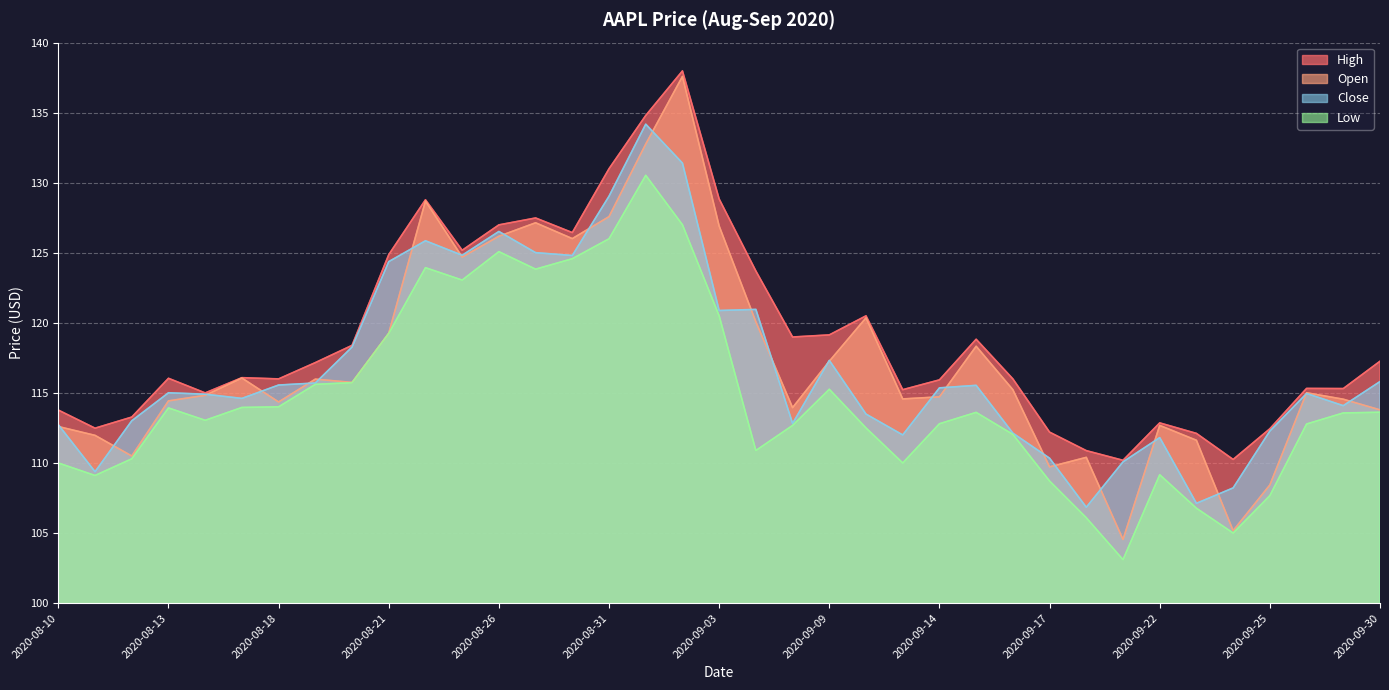

What is the total value across all series at 2020-08-13?

459.4